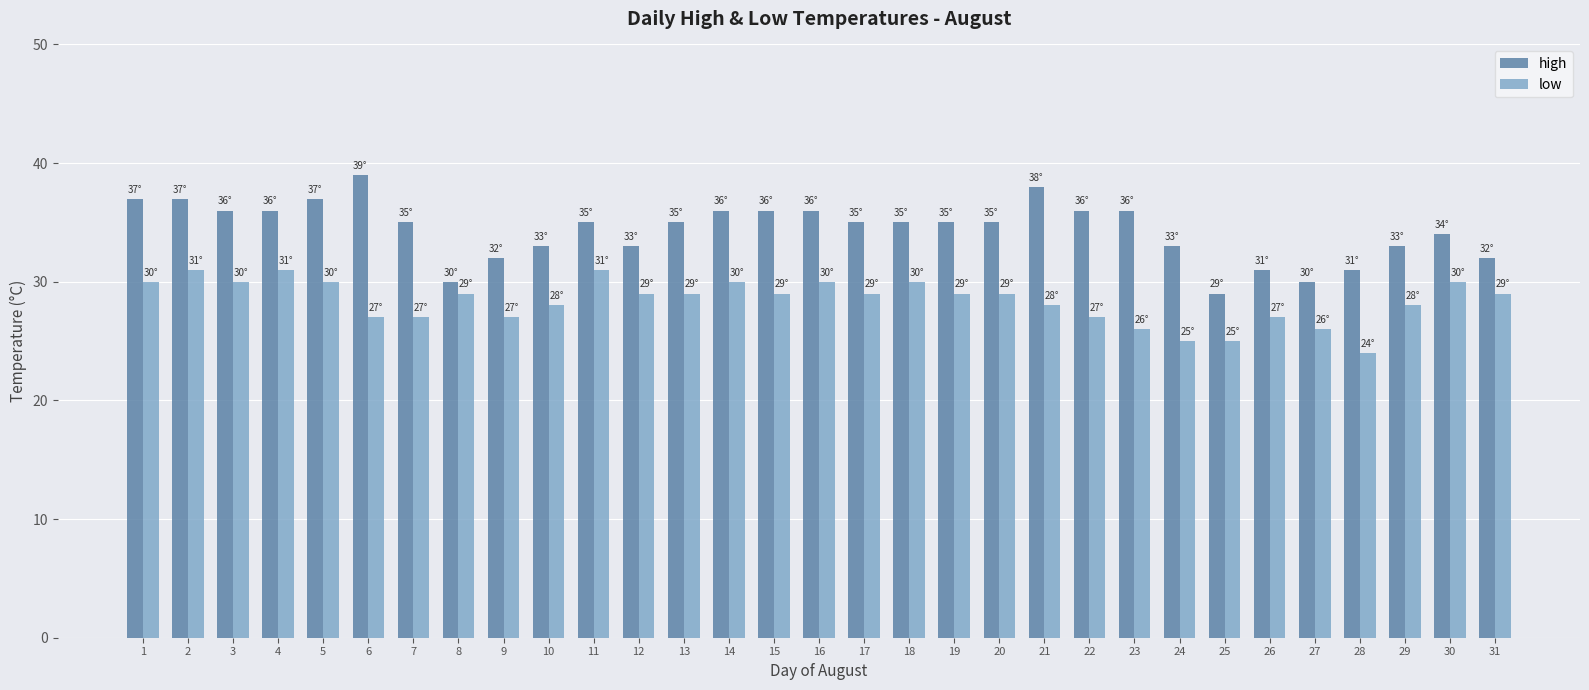

List the series in order of their overall mean, lowest first.

low, high